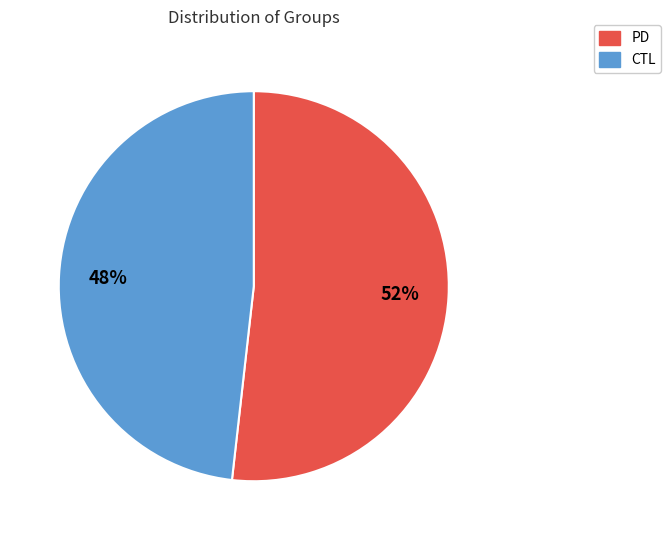

What is the largest slice in the pie chart?

PD